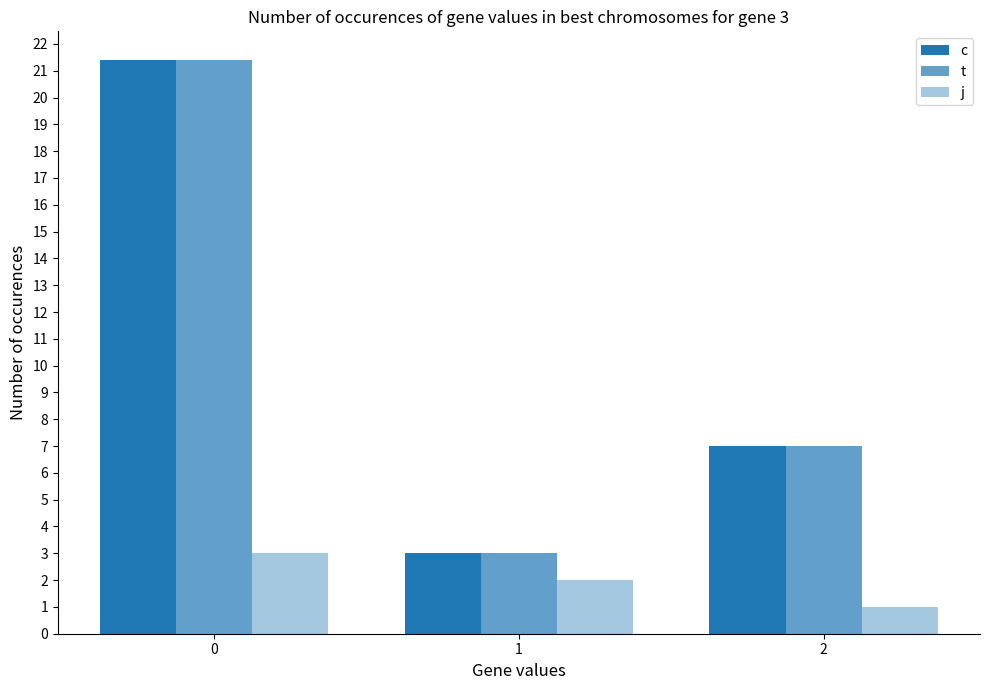

Read the c value at 1.

3.0